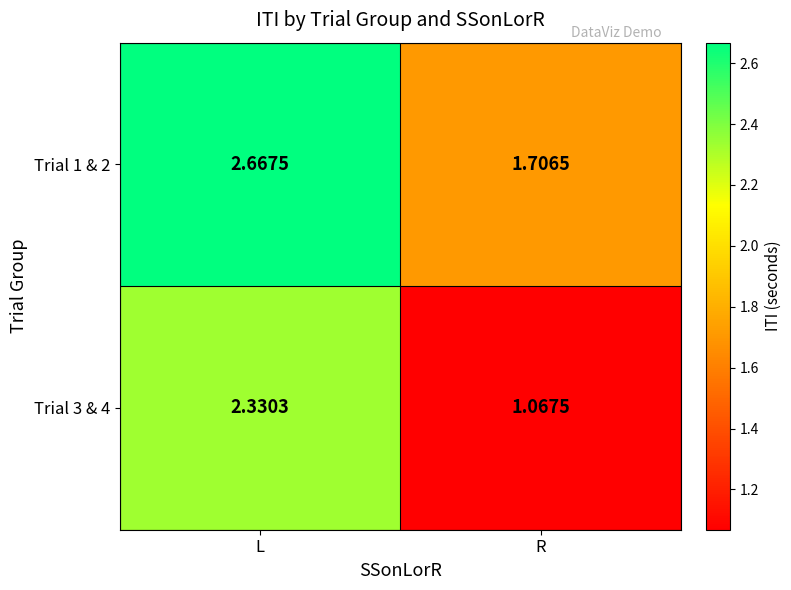

Where does the Trial 3 & 4 series first go above 2?

L